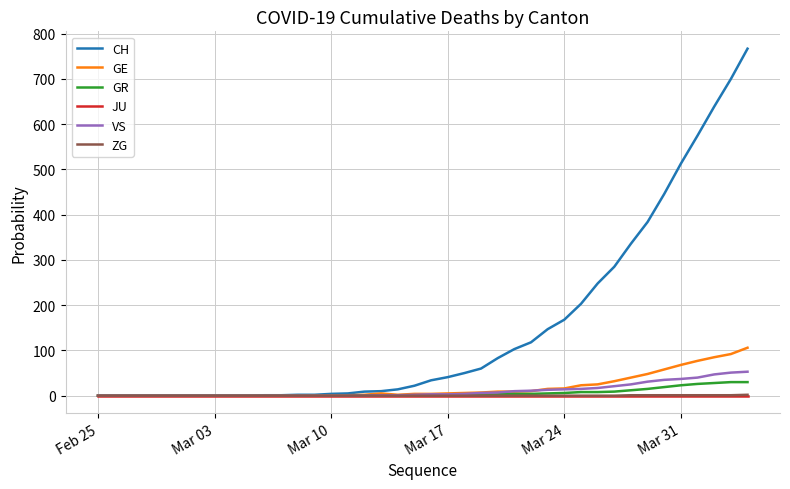

What is the highest value of the GE series?

106